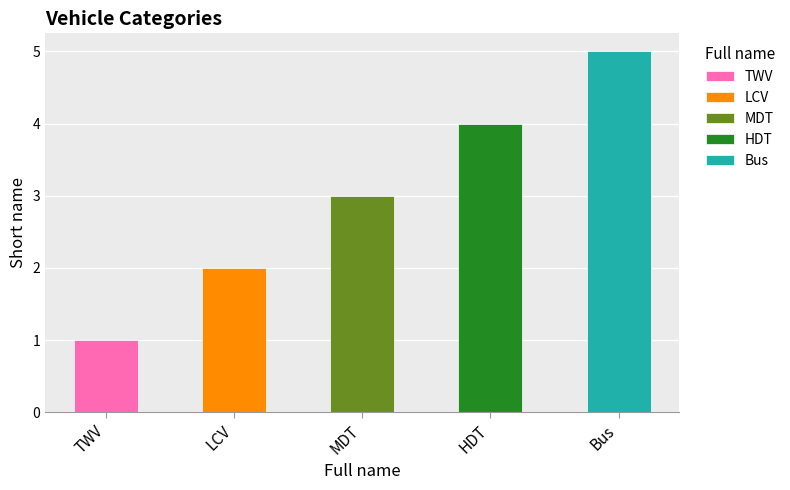

Is it true that the value at Bus is 9?

False